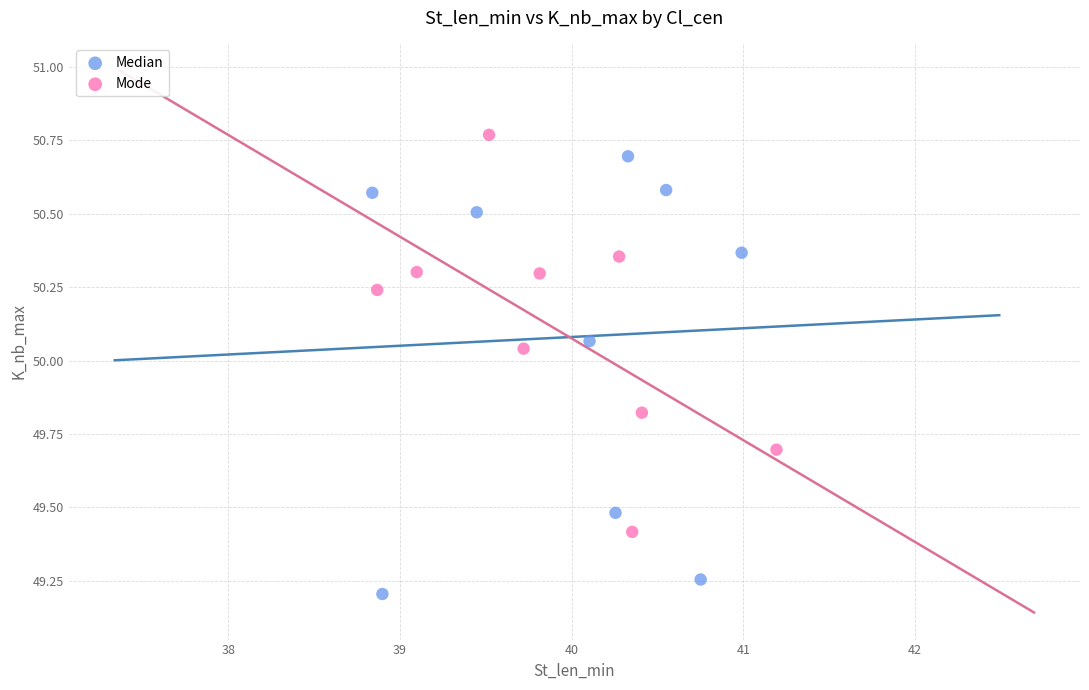

Which series reaches the maximum Y coordinate?

Mode